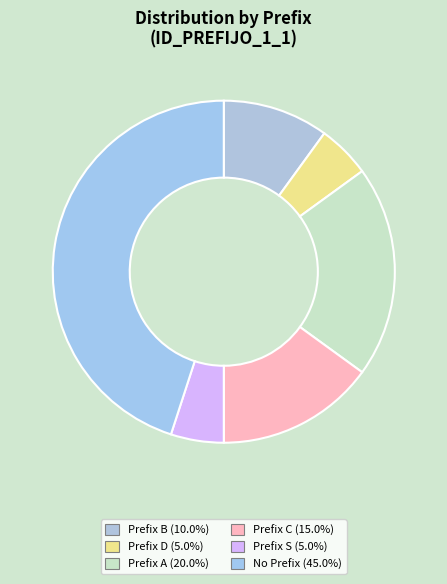

Count the number of slices in the pie.

6